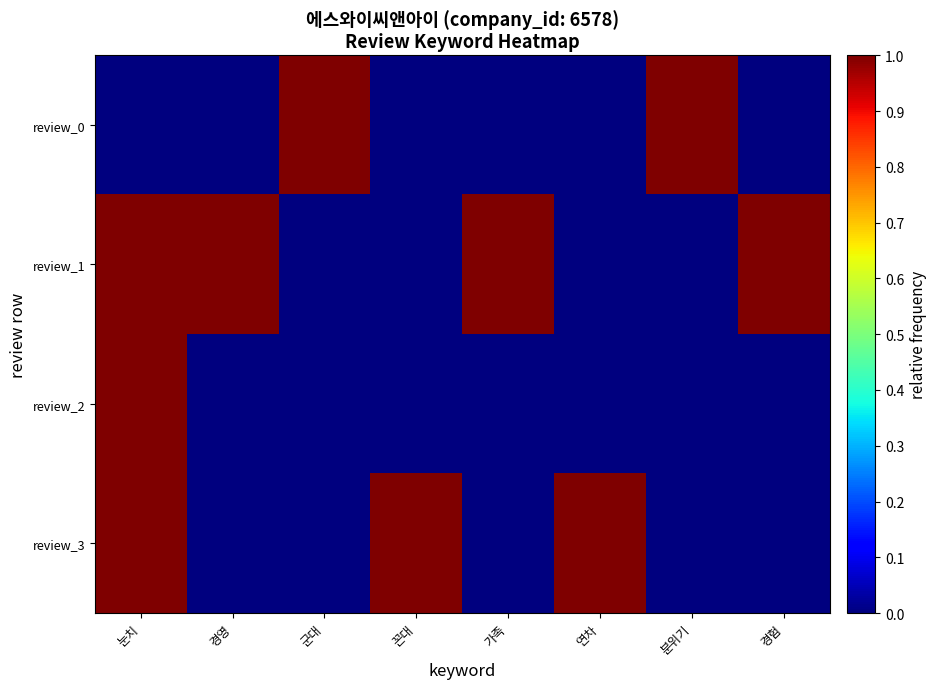

Reading left to right, list all the values displayed in this chart.

review_0: 눈치=0	경영=0	군대=1	꼰대=0	가족=0	연차=0	분위기=1	경험=0
review_1: 눈치=1	경영=1	군대=0	꼰대=0	가족=1	연차=0	분위기=0	경험=1
review_2: 눈치=1	경영=0	군대=0	꼰대=0	가족=0	연차=0	분위기=0	경험=0
review_3: 눈치=1	경영=0	군대=0	꼰대=1	가족=0	연차=1	분위기=0	경험=0